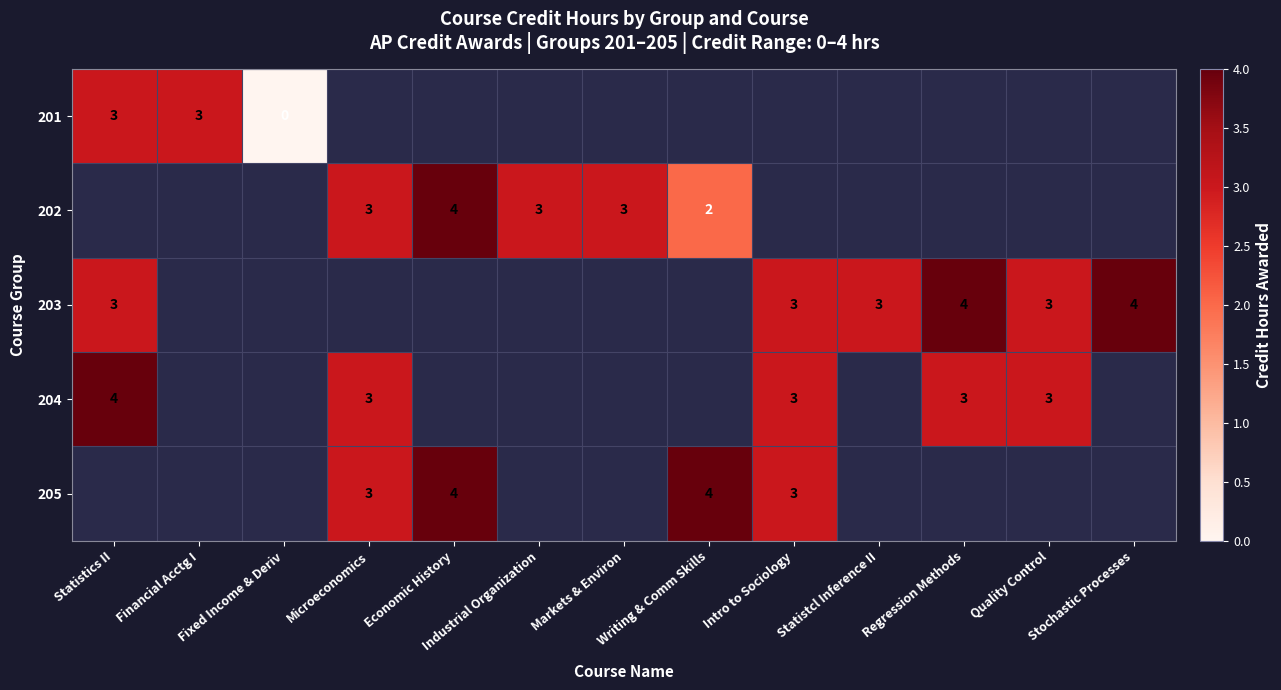

Which label corresponds to the smallest value in the chart?

Fixed Income & Deriv